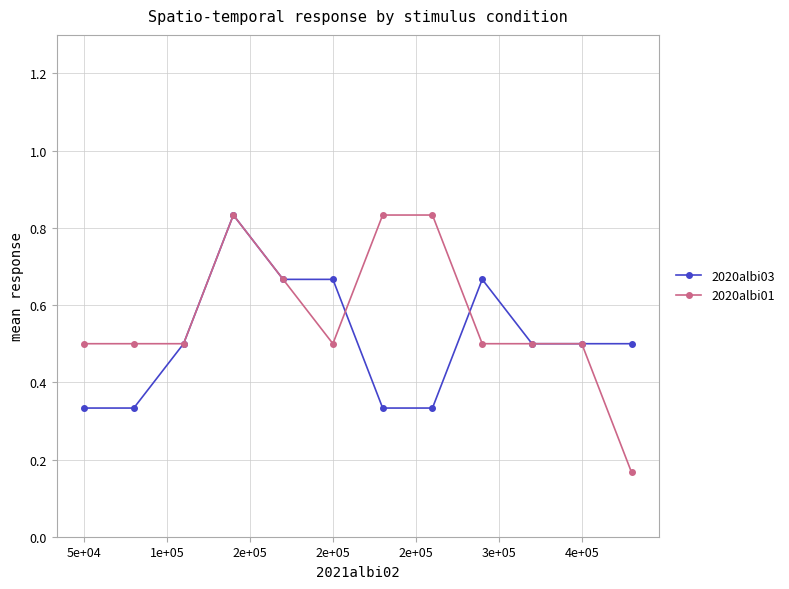

How many lines are shown in the chart?

2